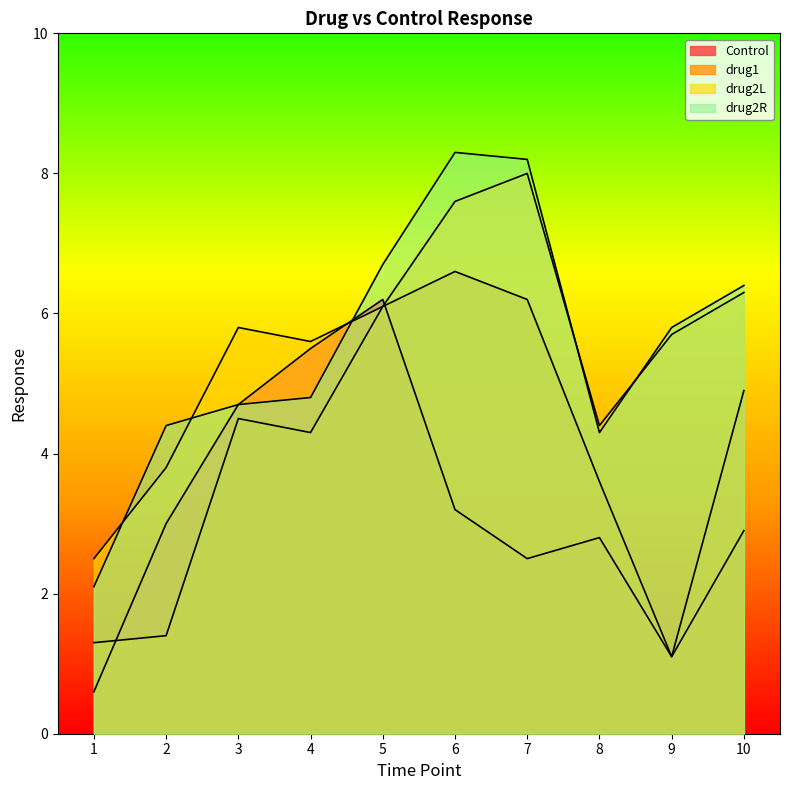

What are all the series names shown in the legend?

Control, drug1, drug2L, drug2R